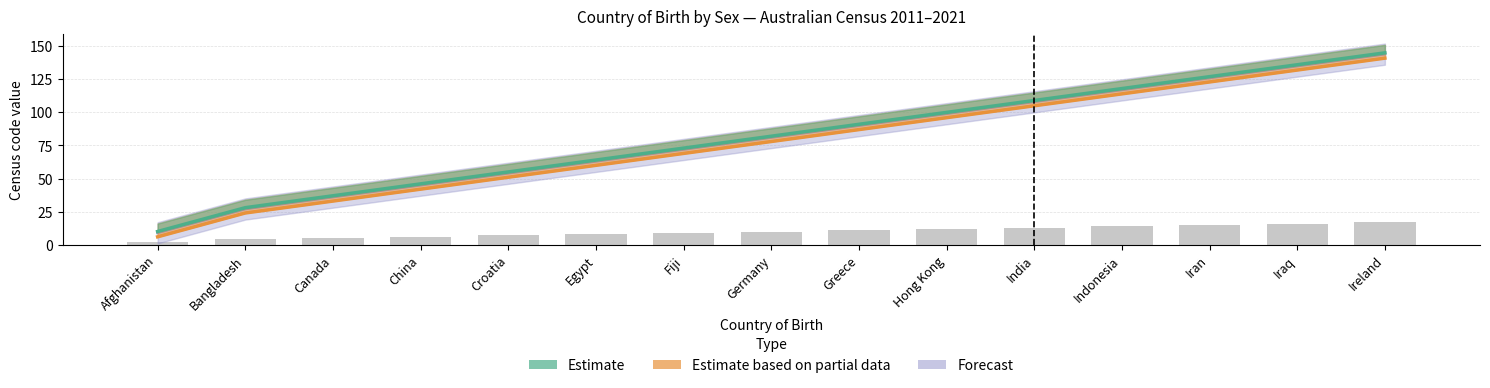

True or false: Persons 2011 has a value of 122 at Fiji.

False